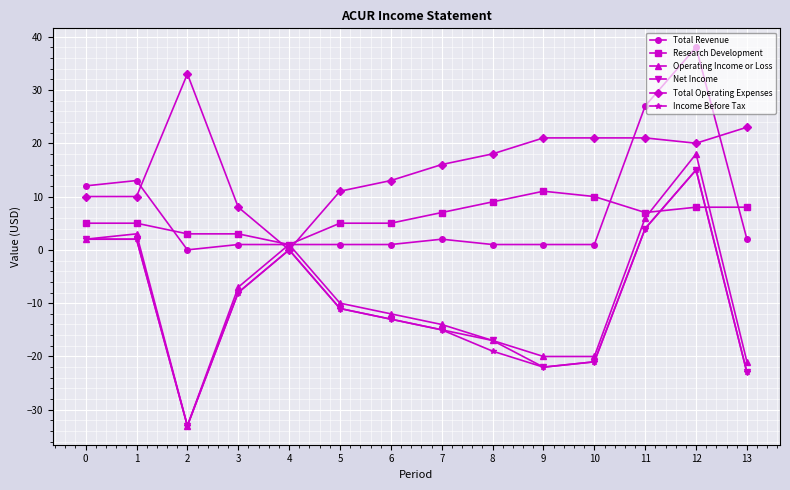

At which label is Total Operating Expenses closest to 16?

7